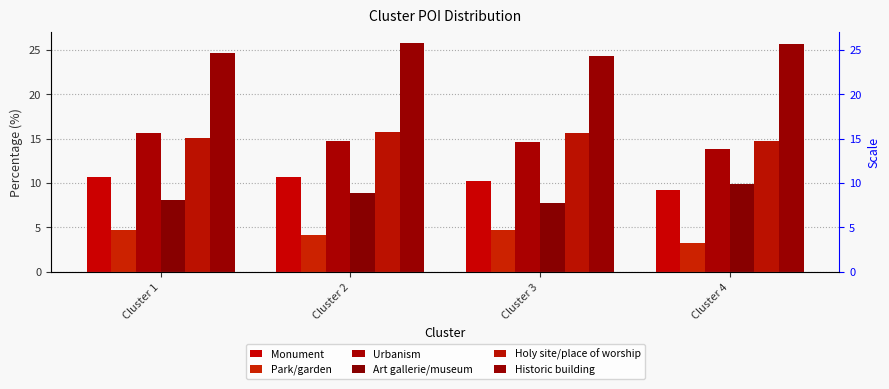

What is the average value of the Holy site/place of worship series?

15.3